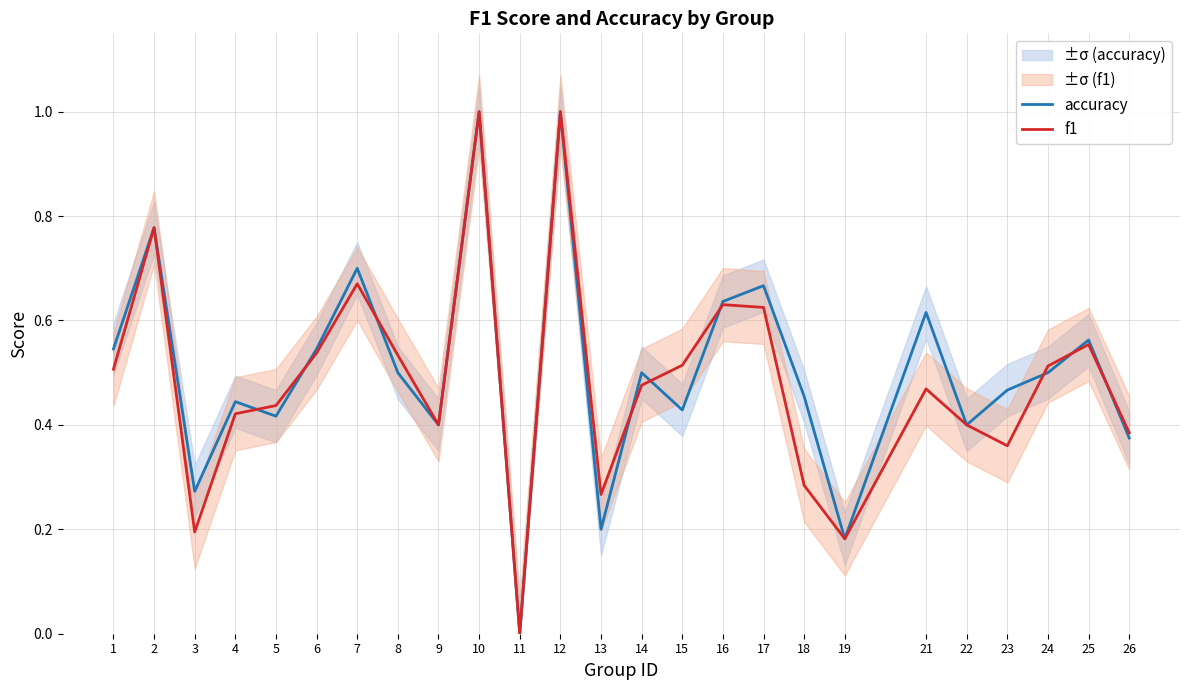

What is the value of the accuracy point at the 25th from the left?

0.4